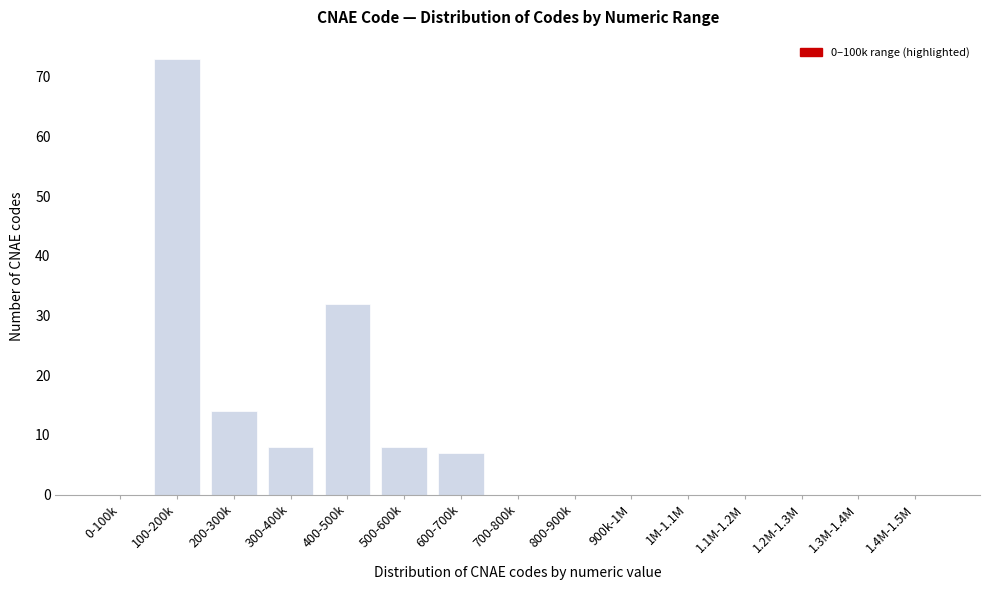

Reading left to right, what are all the values shown in this chart?

0-100k=0	100-200k=73	200-300k=14	300-400k=8	400-500k=32	500-600k=8	600-700k=7	700-800k=0	800-900k=0	900k-1M=0	1M-1.1M=0	1.1M-1.2M=0	1.2M-1.3M=0	1.3M-1.4M=0	1.4M-1.5M=0